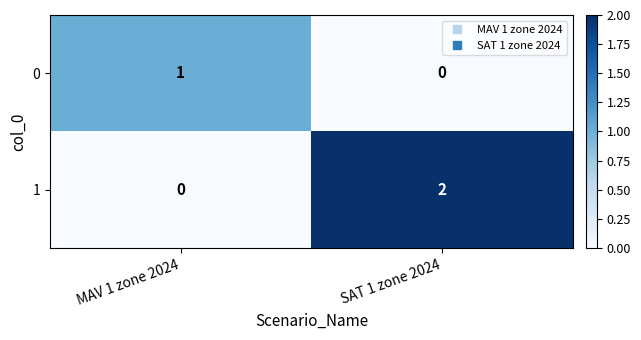

Is it true that 0 equals 1 at MAV 1 zone 2024?

True